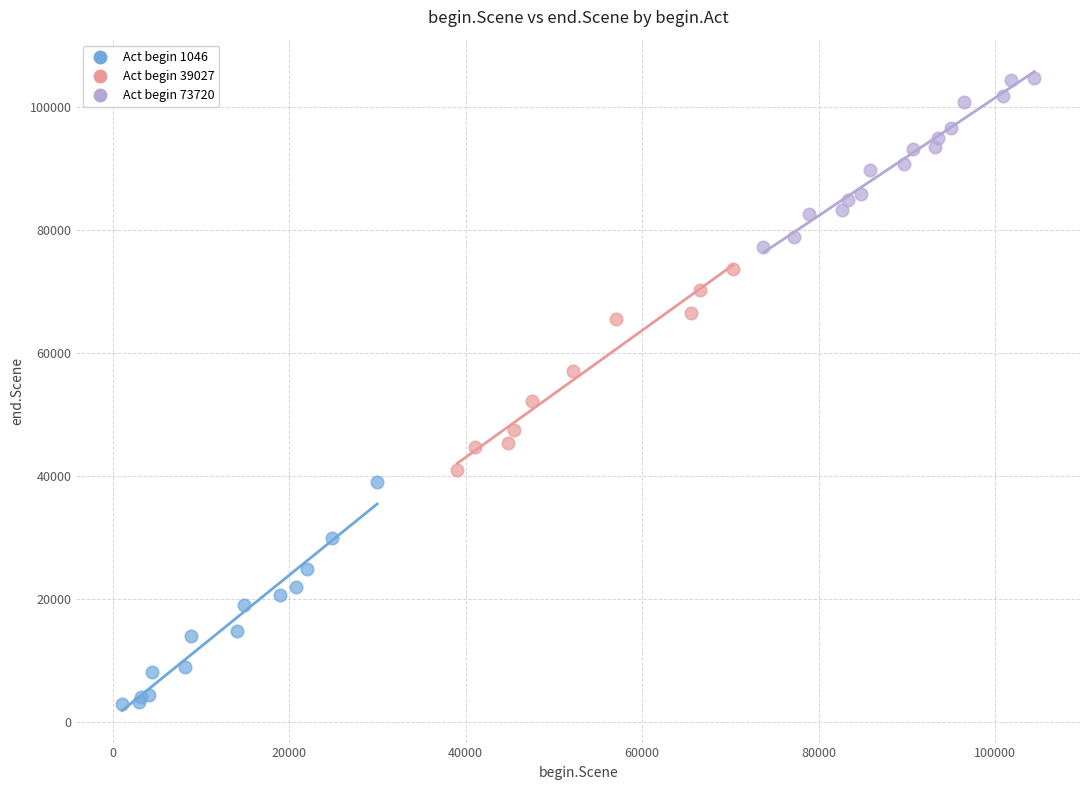

Which series contains the highest Y value?

Act begin 73720